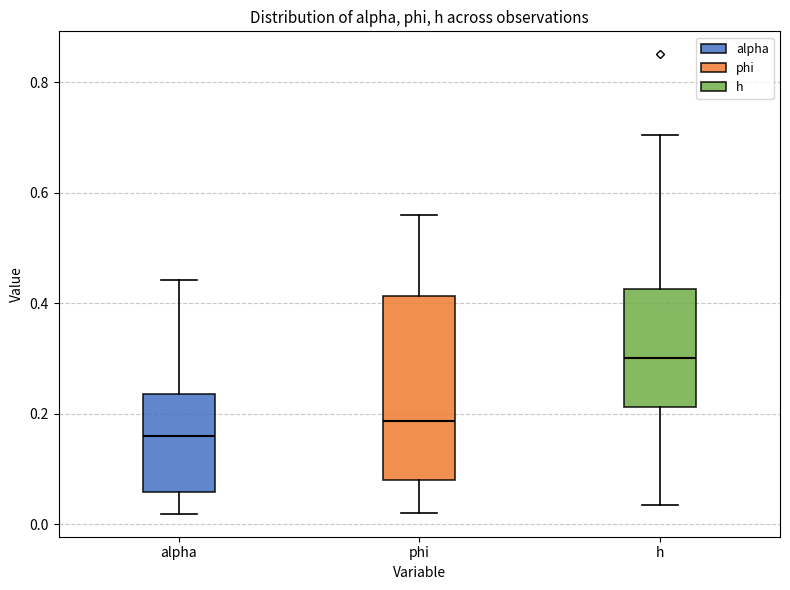

Reading left to right, read every box against the y-axis: the position of its median line, the range the box covers, and the ends of its whiskers. The values are not printed on the chart, so give them approximately, as read against the axis.

alpha: median 0.16, box 0.06 to 0.24, whiskers 0.02 to 0.44
phi: median 0.18, box 0.08 to 0.42, whiskers 0.02 to 0.56
h: median 0.30, box 0.22 to 0.42, whiskers 0.04 to 0.70